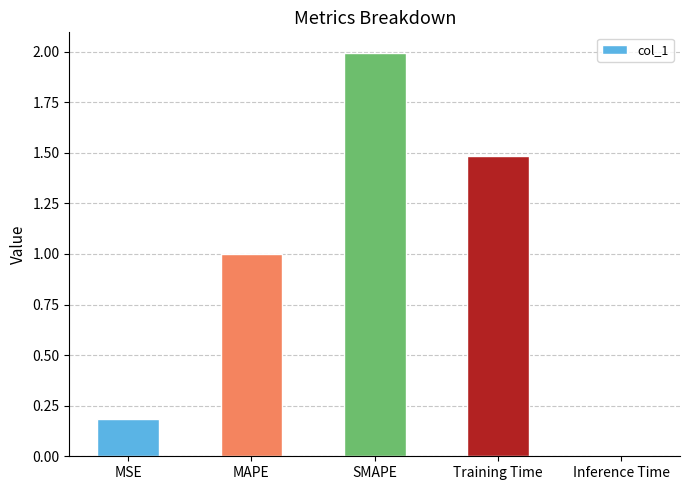

What is the greatest value displayed?

2.0